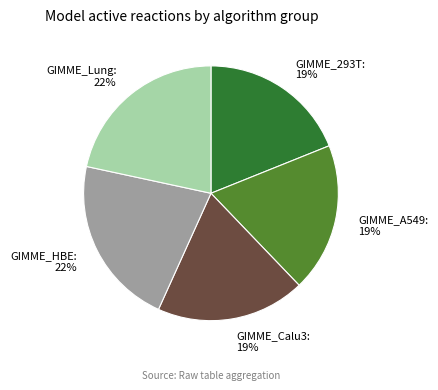

Is there a majority slice in this chart?

No